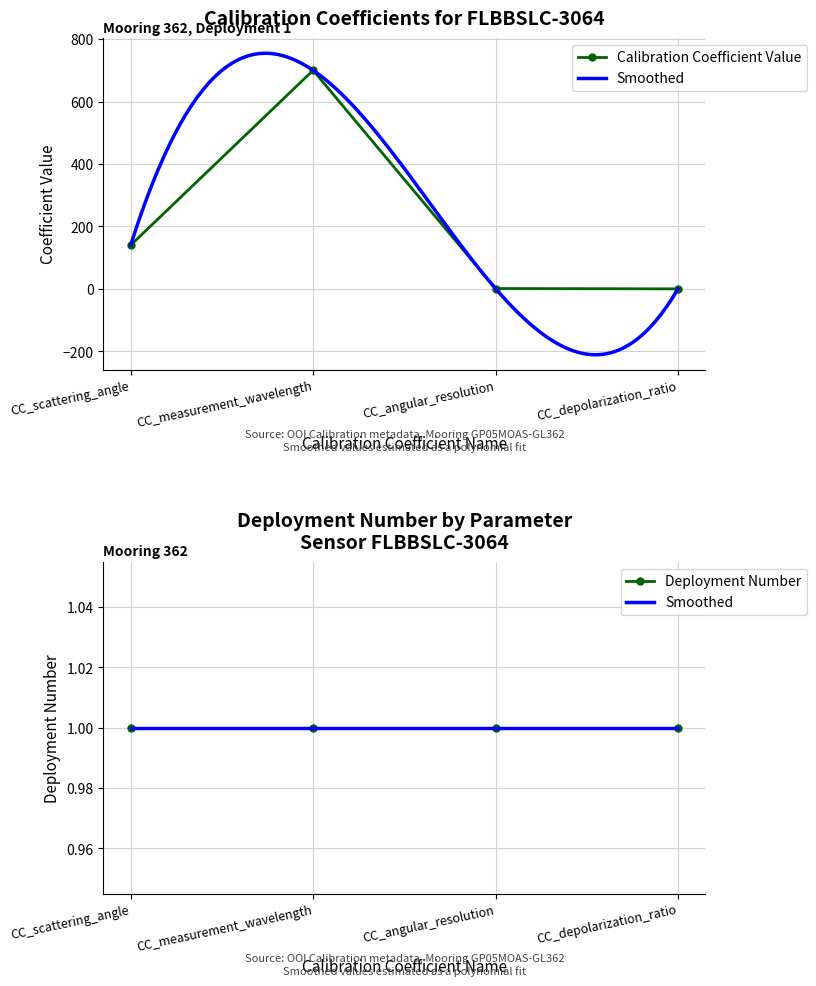

True or false: the data shows 700.0 at CC_measurement_wavelength.

True